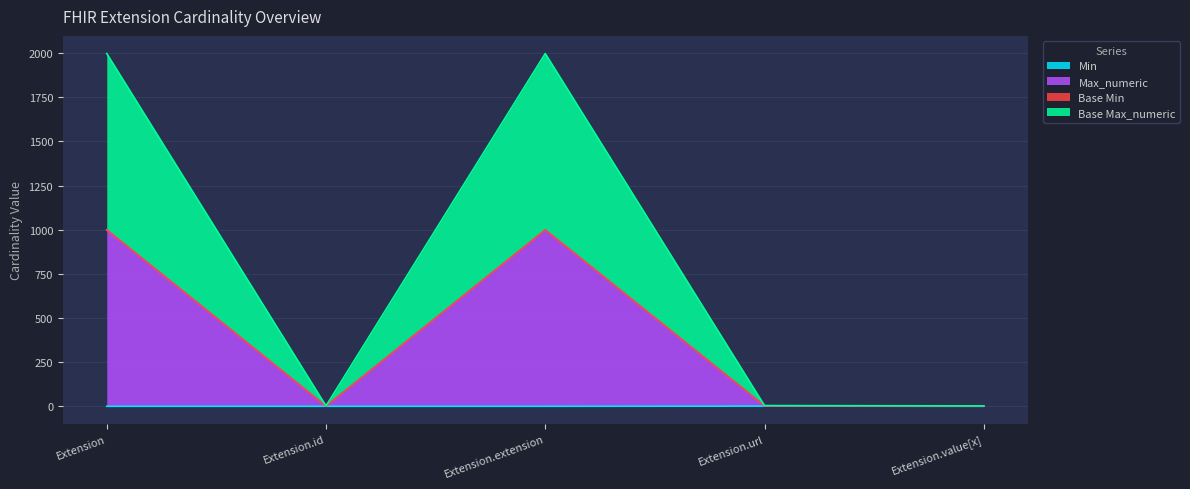

How many data points in Base Max_numeric are above 4?

2